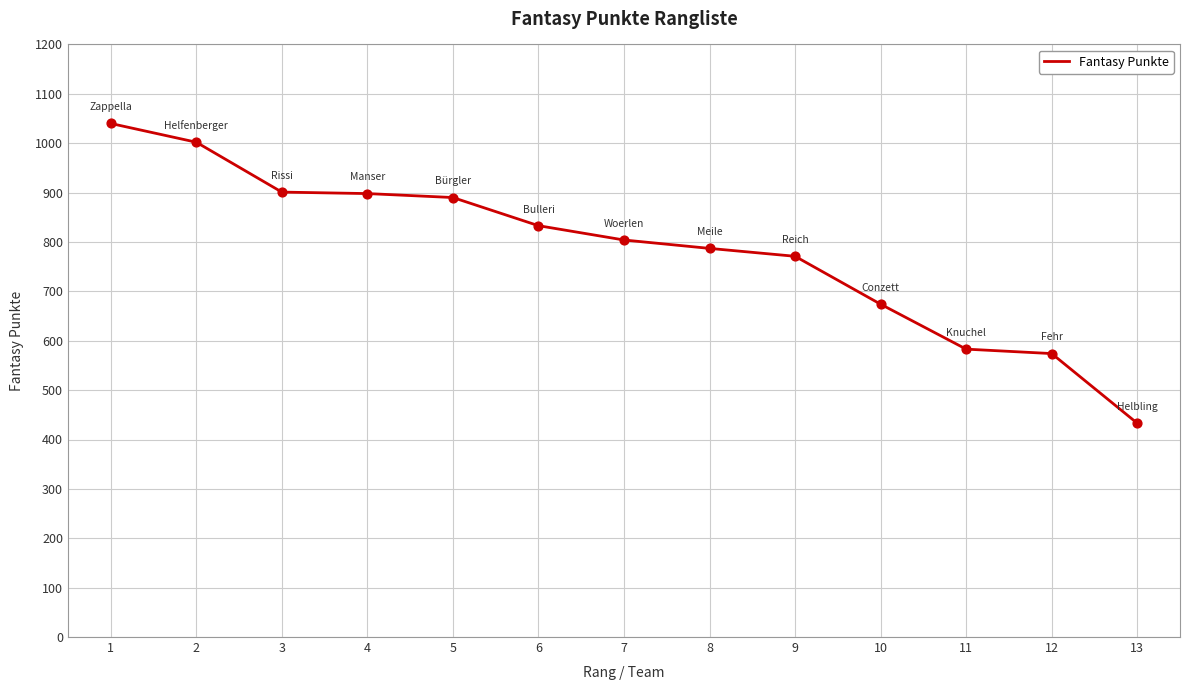

Which has a higher value, 9 or 8?

8